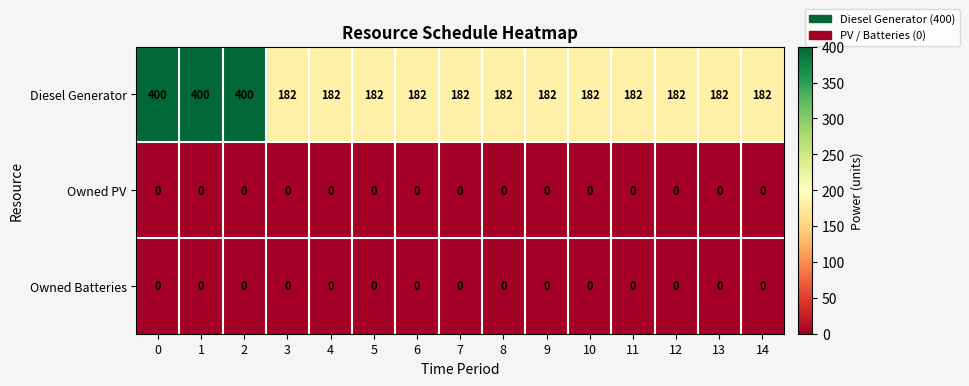

Between 0 and 14, which series saw the biggest shift?

Diesel Generator